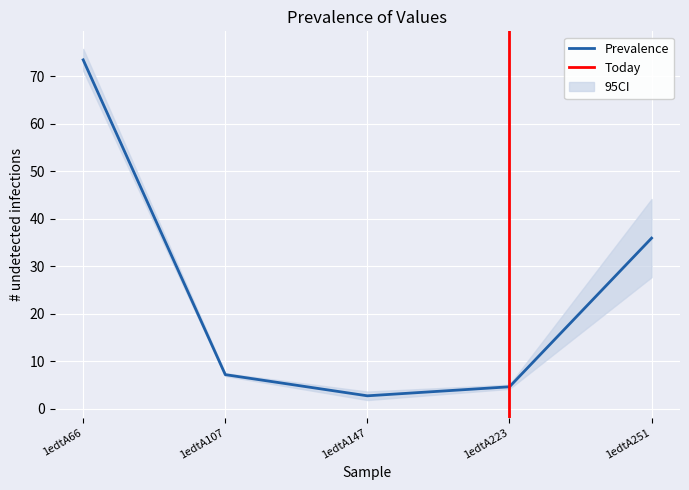

What is the change in value from 1edtA66 to 1edtA251?

-37.5